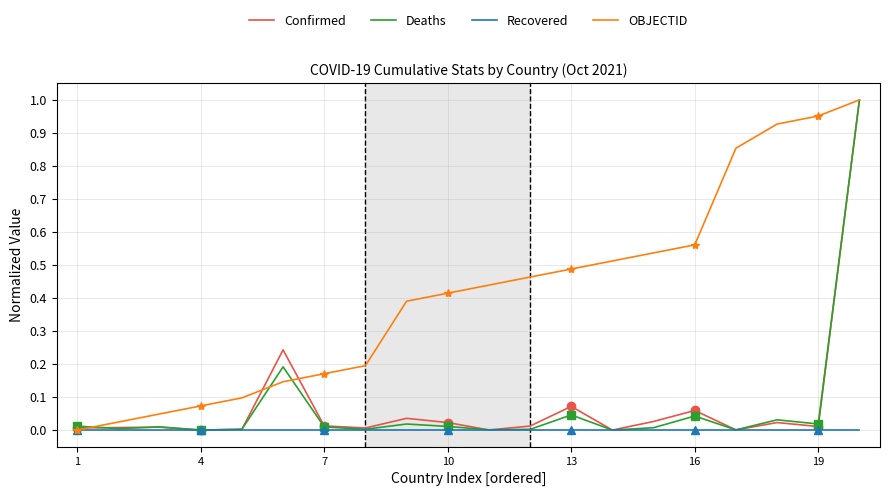

List the series in order of their peak value, lowest first.

Recovered, Confirmed, Deaths, OBJECTID